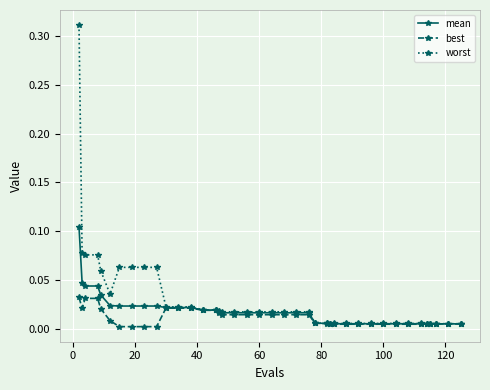

At how many categories does at least one series exceed 0?

40